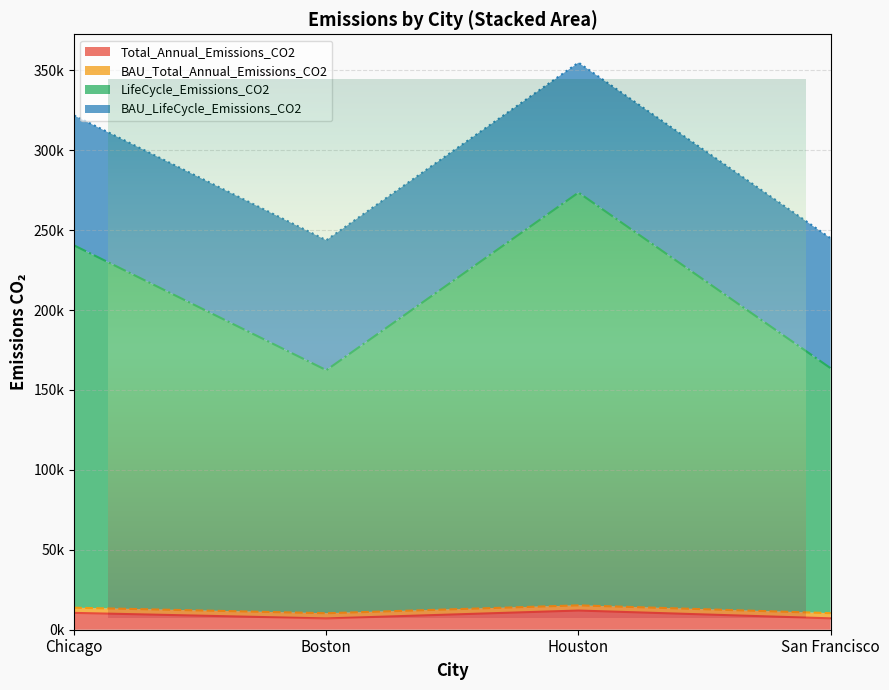

What value does the LifeCycle_Emissions_CO2 series have at San Francisco?

163598.3